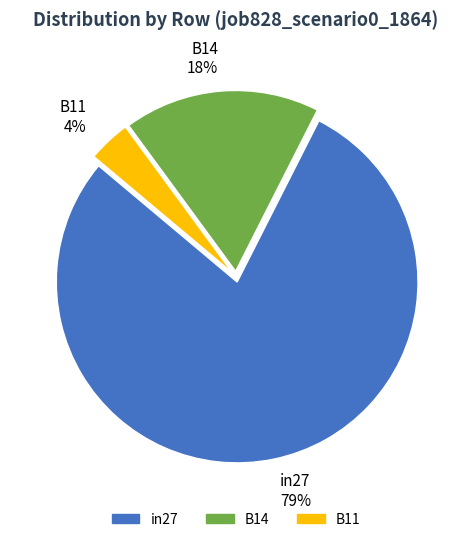

What is the largest slice in the pie chart?

in27